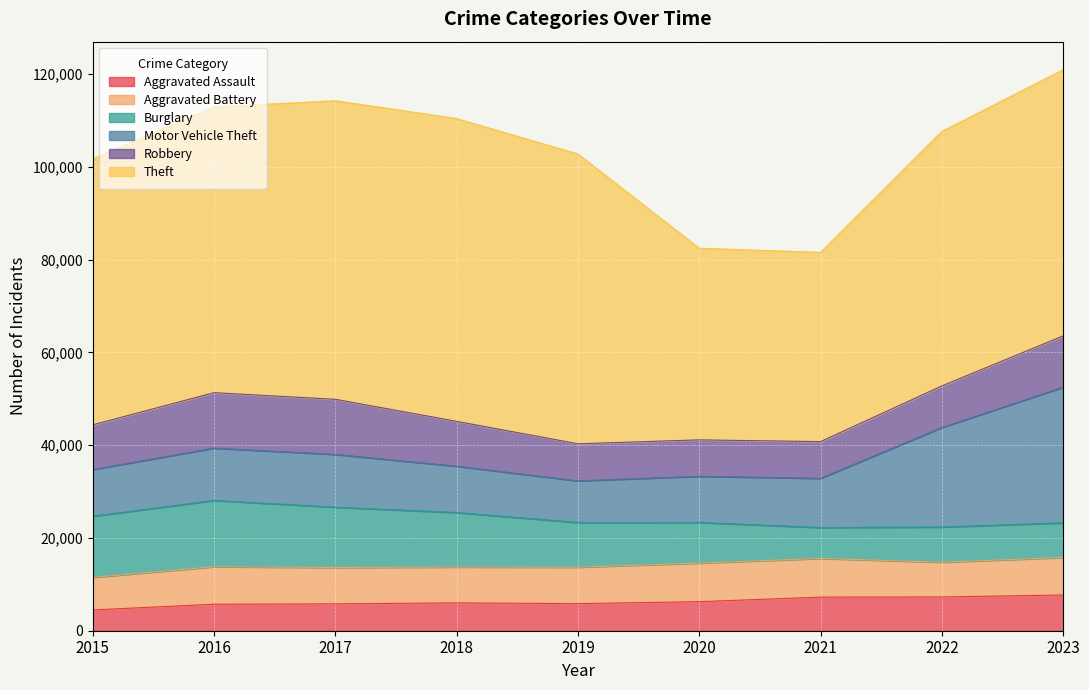

Reading left to right, transcribe all the data shown in this chart.

Aggravated Assault: 4480	5712	5793	6001	5841	6264	7242	7280	7709
Aggravated Battery: 7019	8086	7845	7735	7858	8320	8347	7488	8079
Burglary: 13184	14289	13001	11747	9638	8758	6662	7593	7482
Motor Vehicle Theft: 10068	11285	11380	9985	8977	9959	10603	21461	29243
Robbery: 9638	11960	11880	9681	7995	7855	7920	8962	11056
Theft: 57351	61623	64386	65289	62495	41335	40810	54877	57399